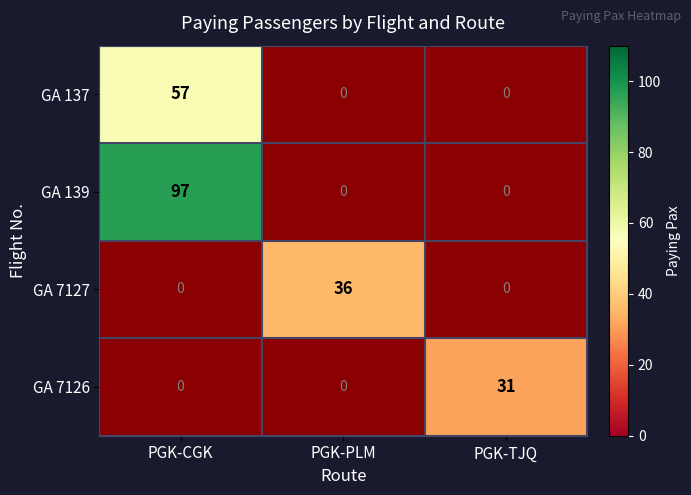

The value of GA 139 at PGK-CGK is 97. True or false?

True